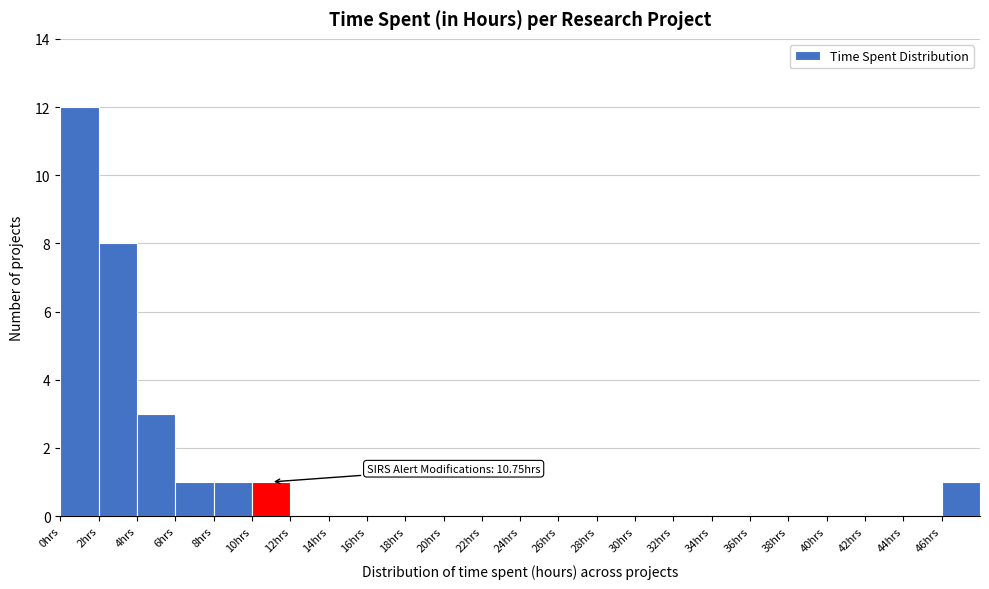

Which range on the x-axis has the tallest bar?

0 to 2